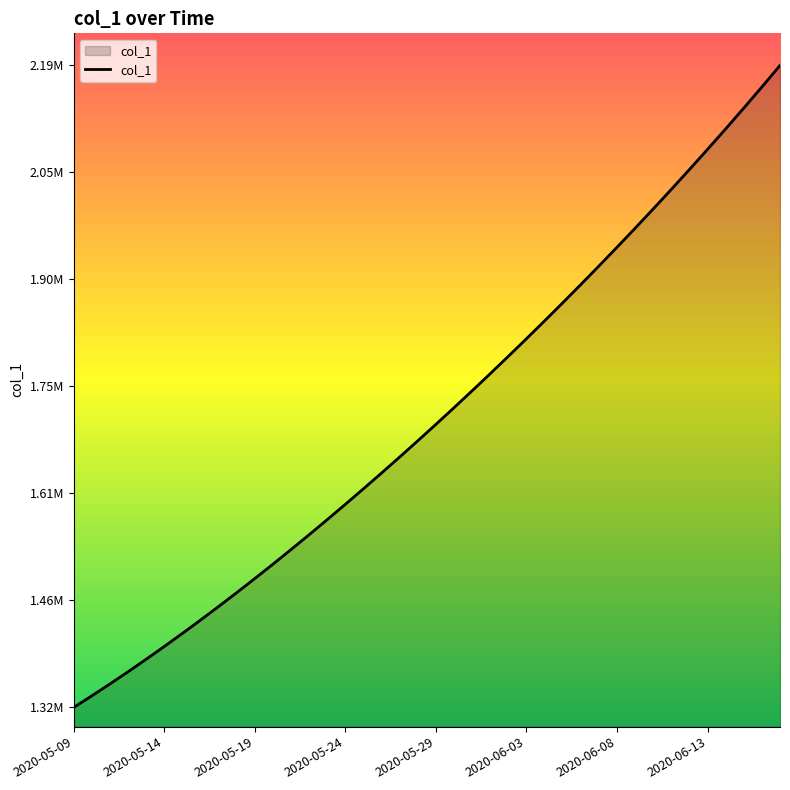

Which label corresponds to the largest value in the chart?

2020-06-17